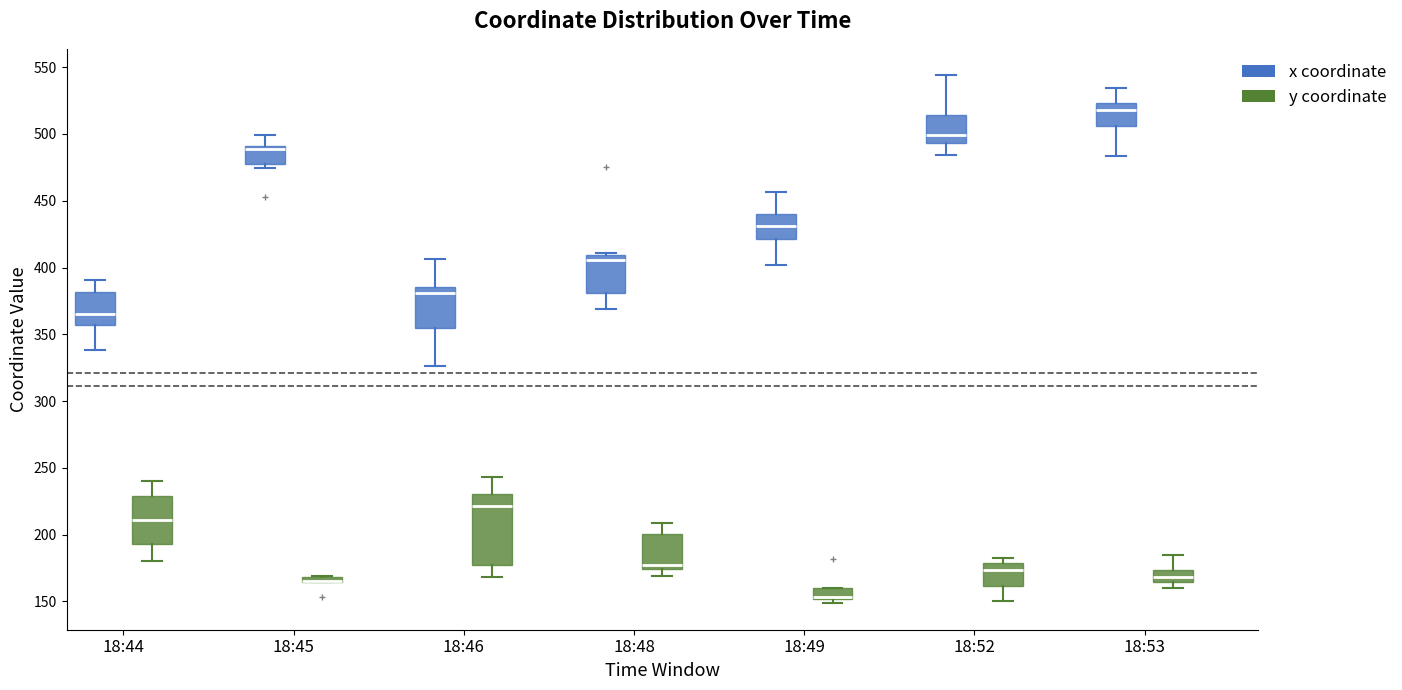

Which box is the tallest, from its lower edge to its upper edge?

18:46 (y coordinate)